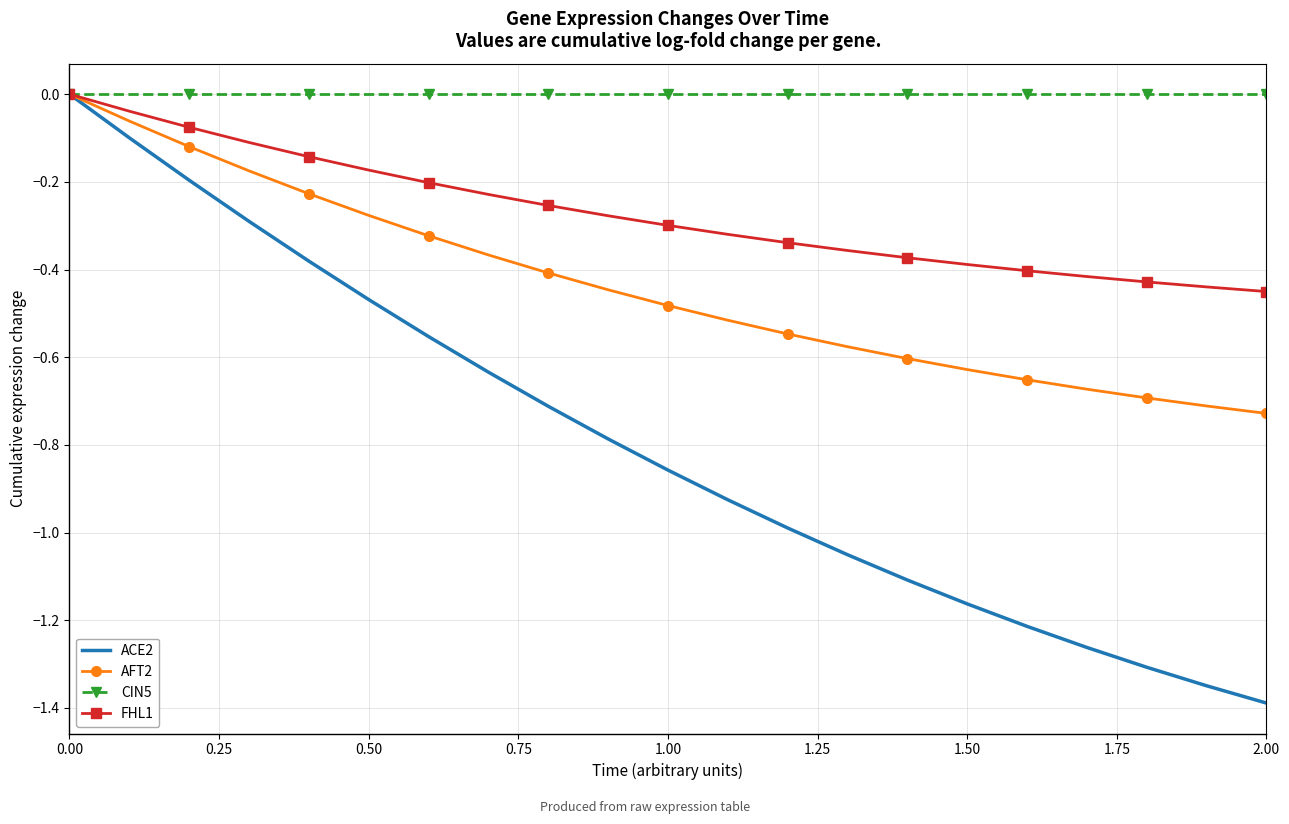

Rank the series by their average value, from highest to lowest.

CIN5, FHL1, AFT2, ACE2